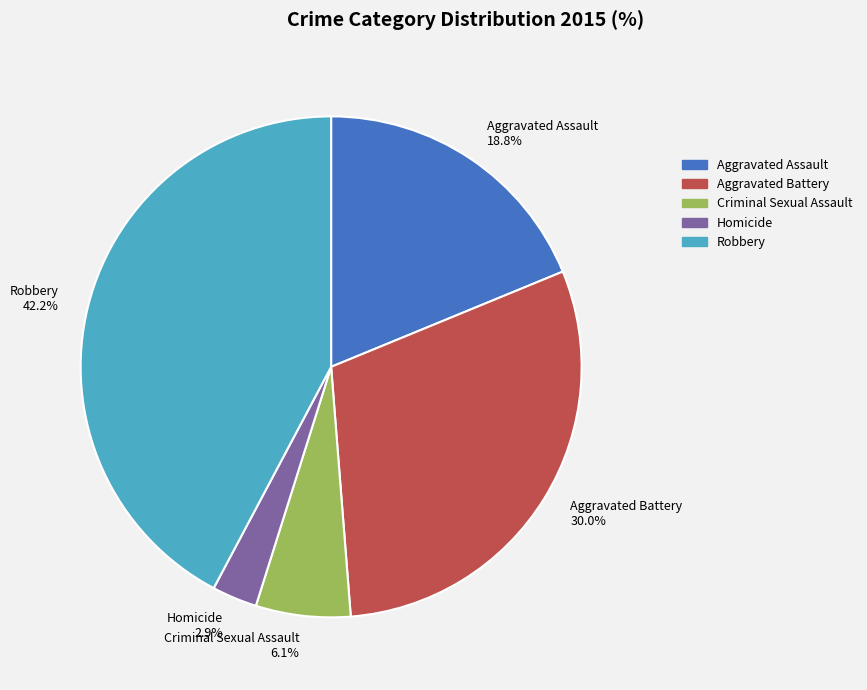

What is the largest slice in the pie chart?

Robbery